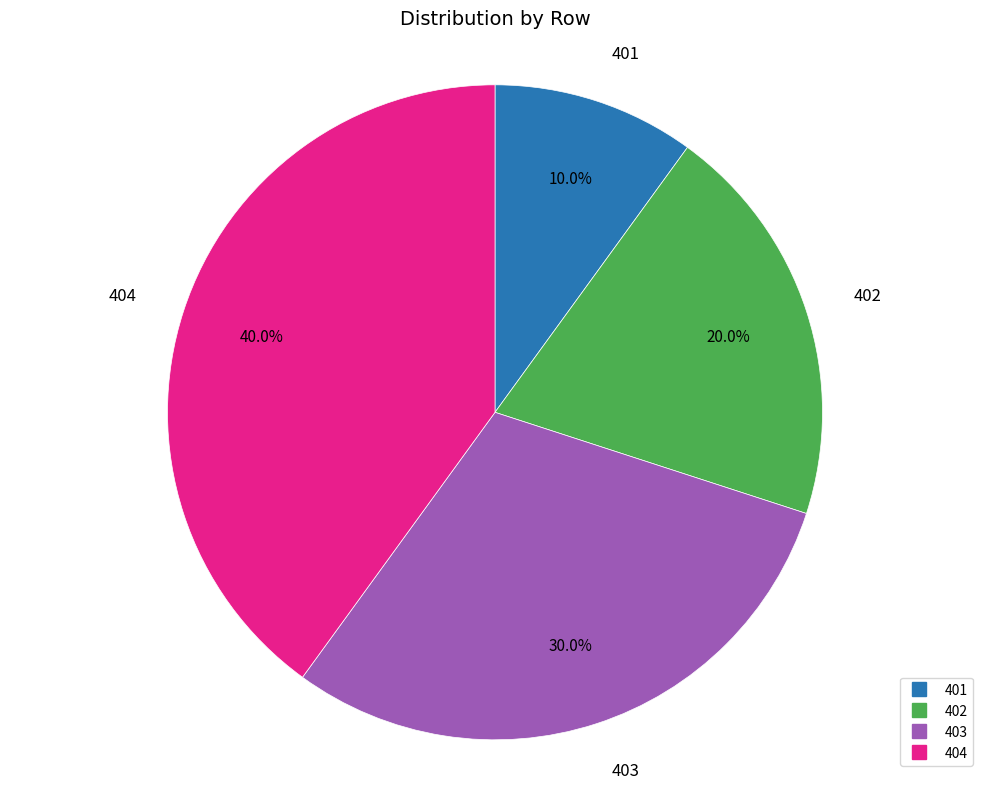

Between 402 and 403, which is larger?

403